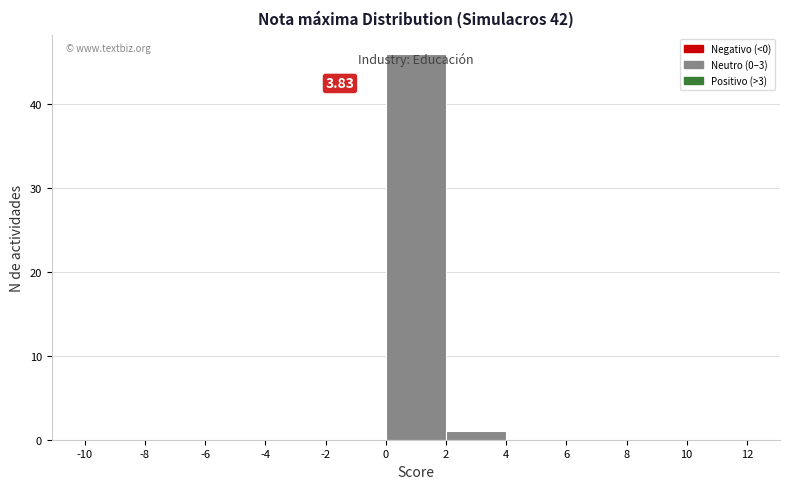

Which range on the x-axis has the tallest bar?

0 to 2